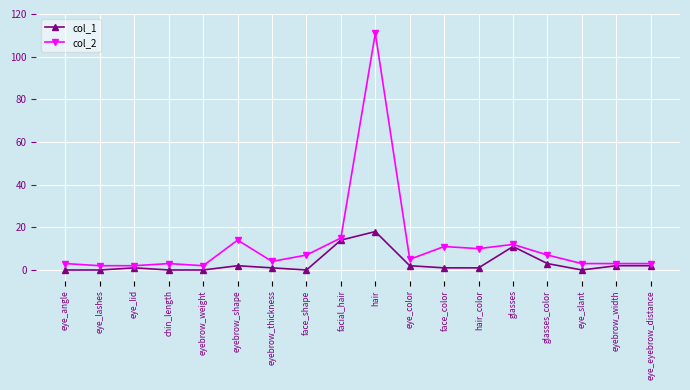

What position from the left is hair?

10